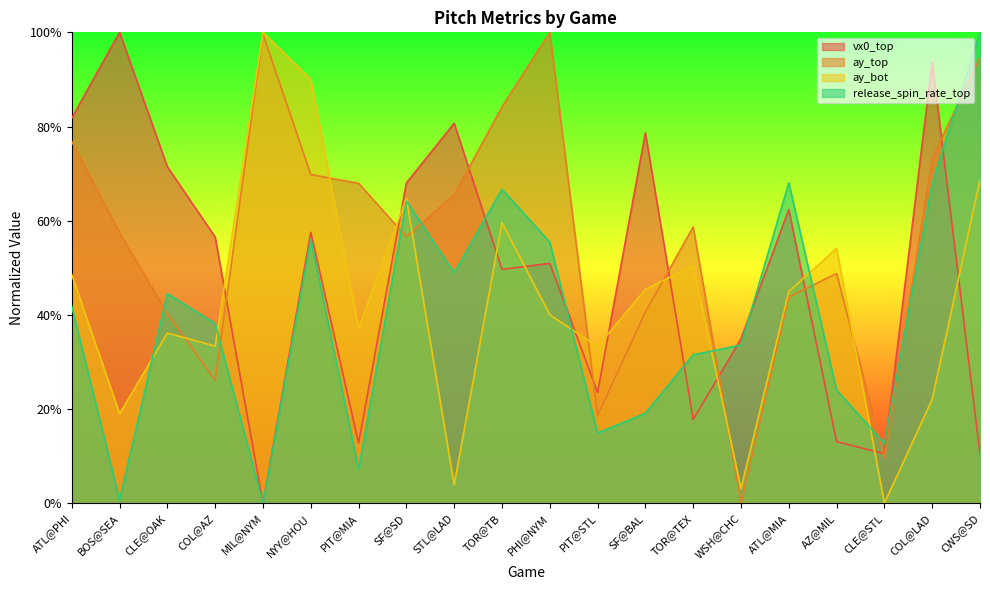

Between PIT@MIA and PHI@NYM, which is larger?

PHI@NYM